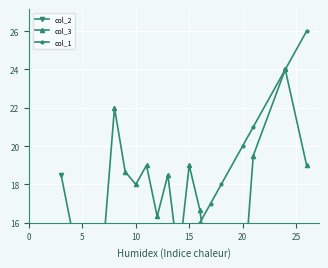

Which series ends up on top after the final intersection of col_2 and col_1?

col_1